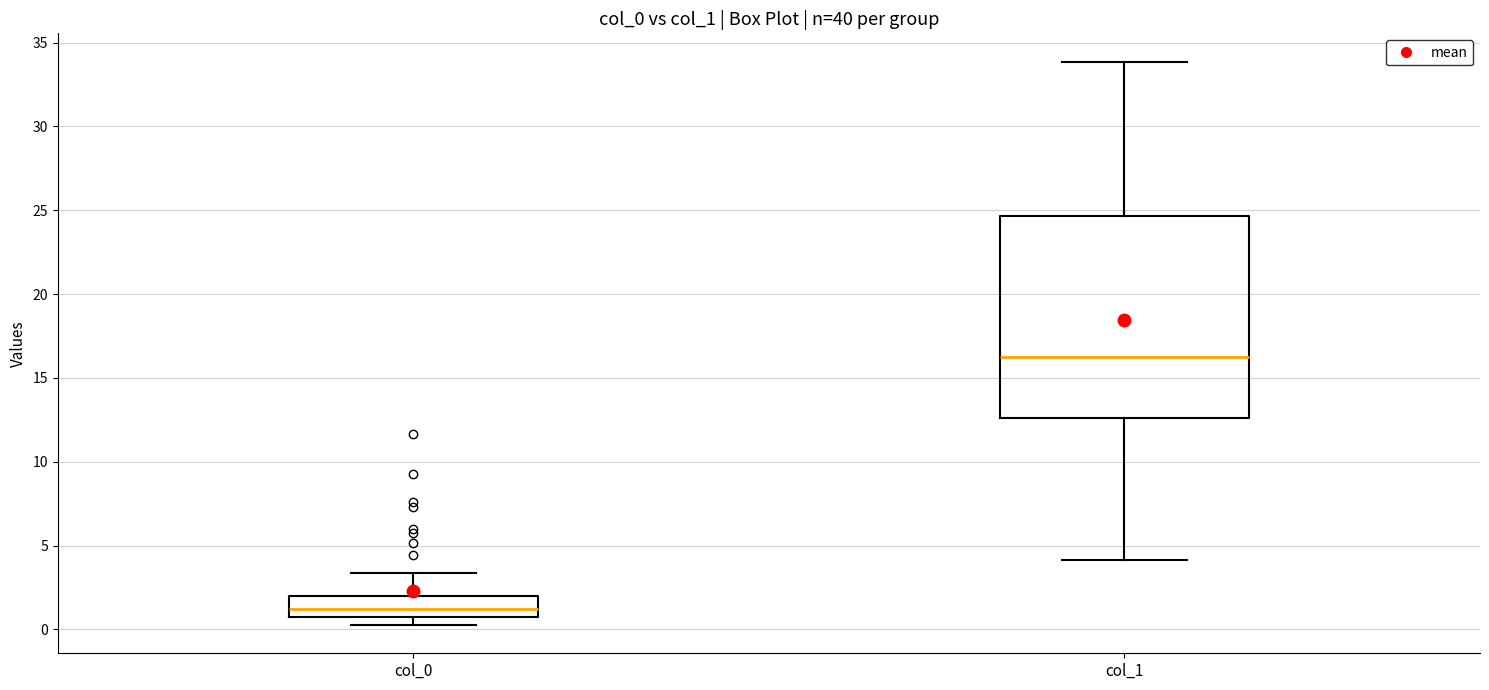

Which box's median line is the highest?

col_1